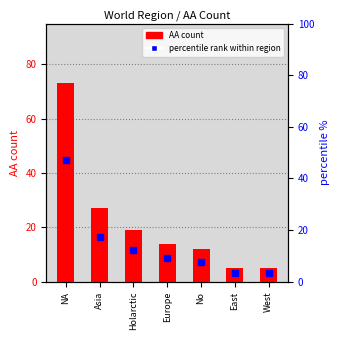

At how many categories does at least one series exceed 68?

1